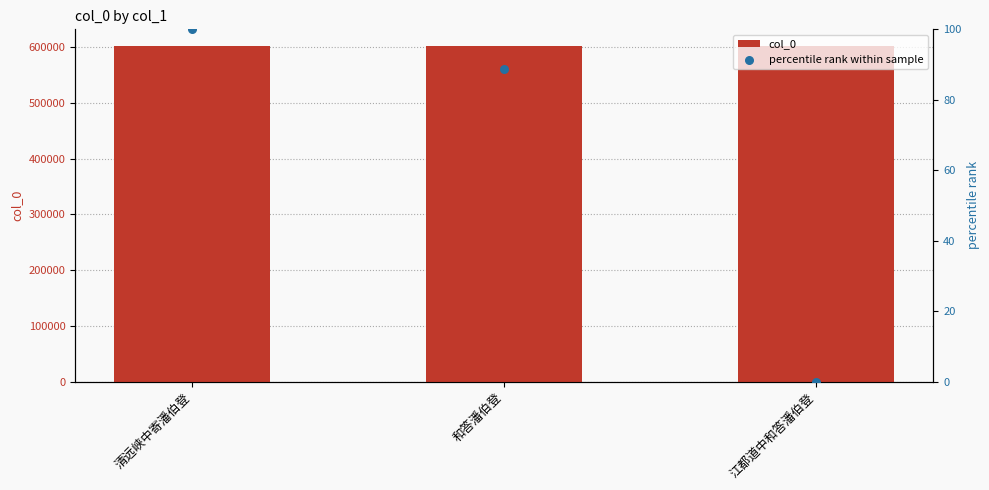

What are all the series names shown in the legend?

col_0, percentile rank within sample